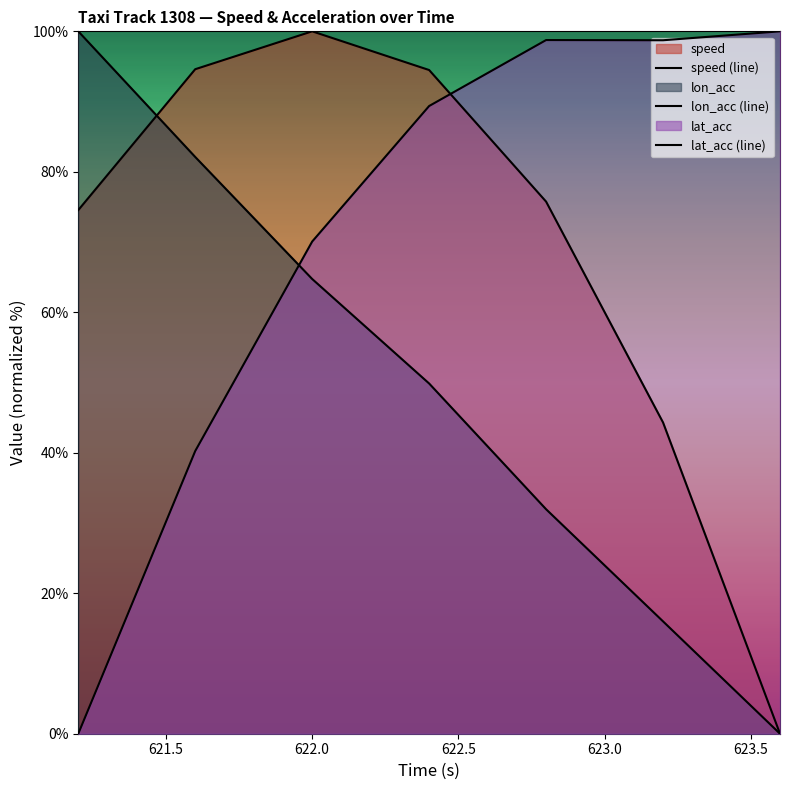

How many lines are shown in the chart?

3